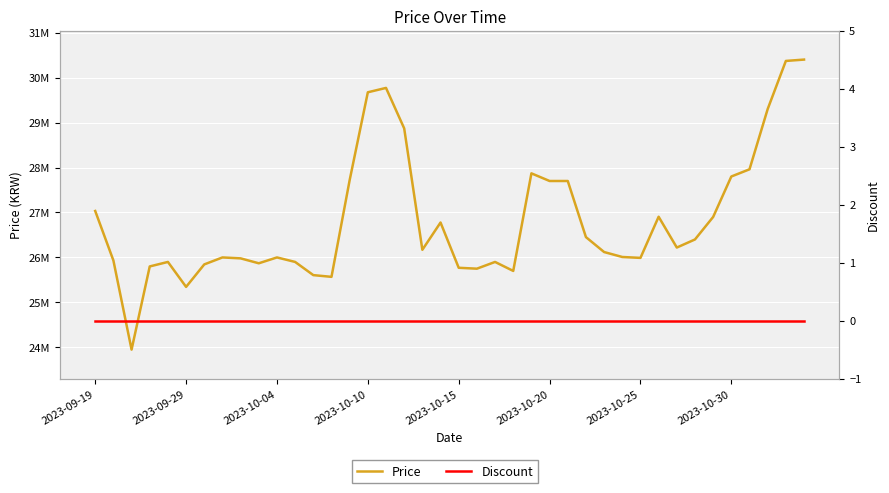

At how many categories does at least one series exceed 27793319?

9